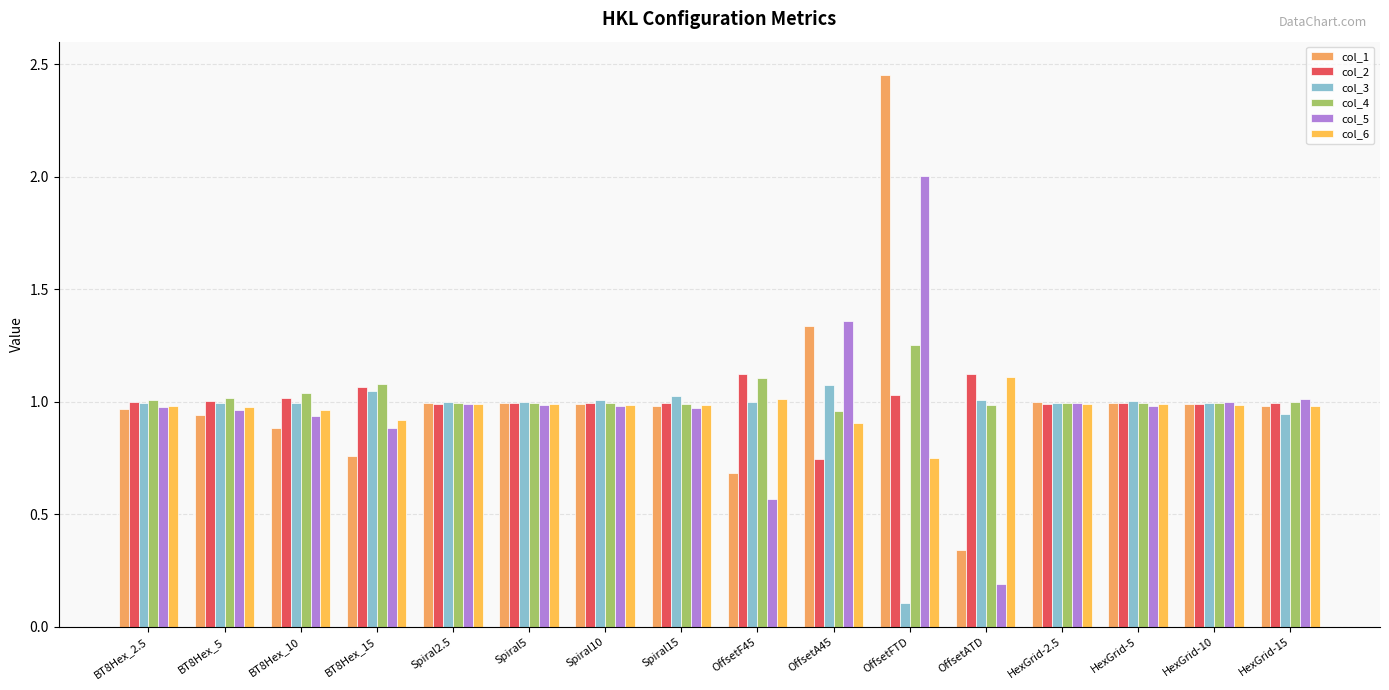

What is the maximum value for col_4?

1.3